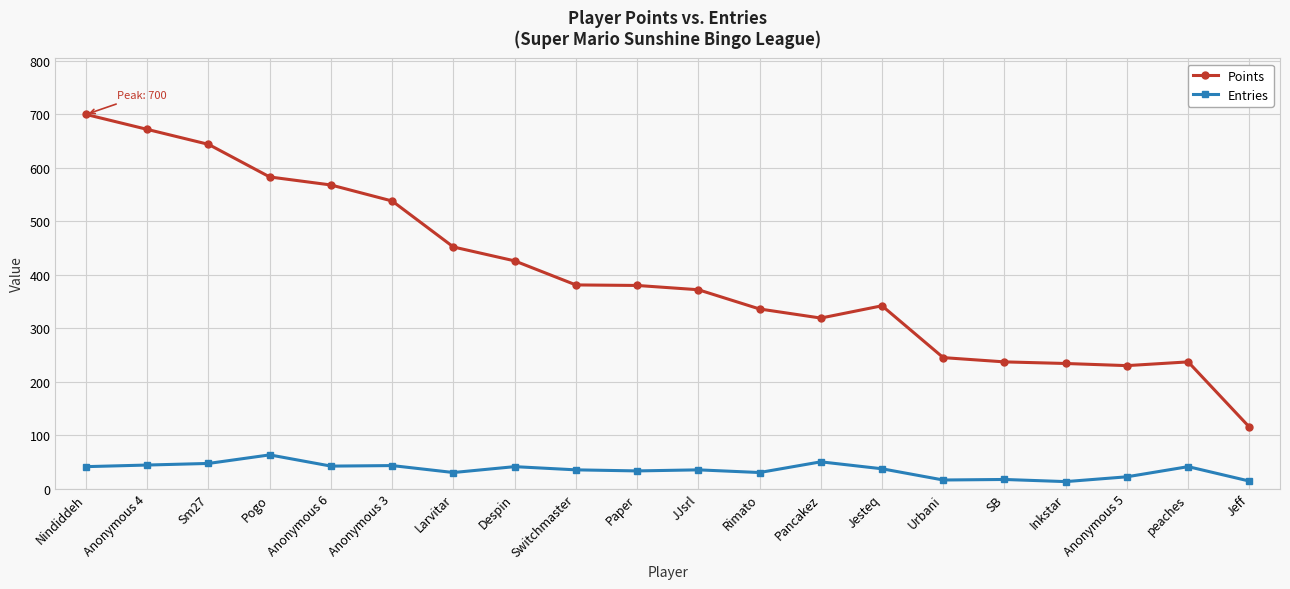

What is the value of the Entries point at the 16th from the left?

17